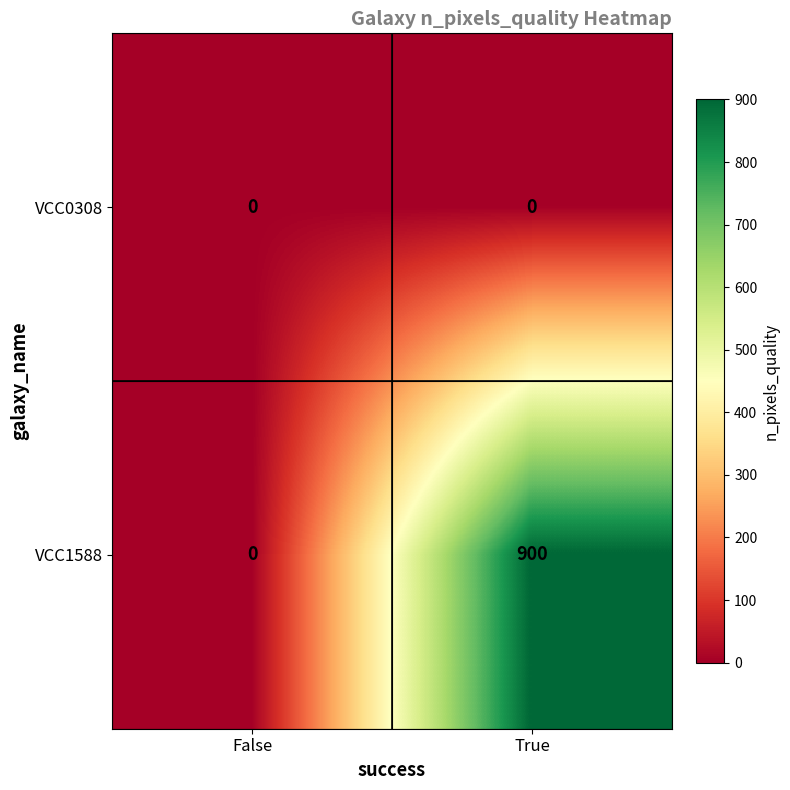

List the series in order of their overall mean, lowest first.

VCC0308, VCC1588